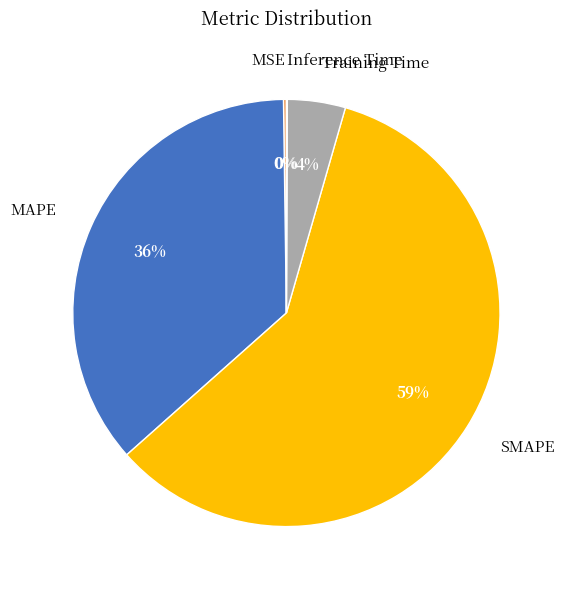

Which has a higher value, Training Time or SMAPE?

SMAPE